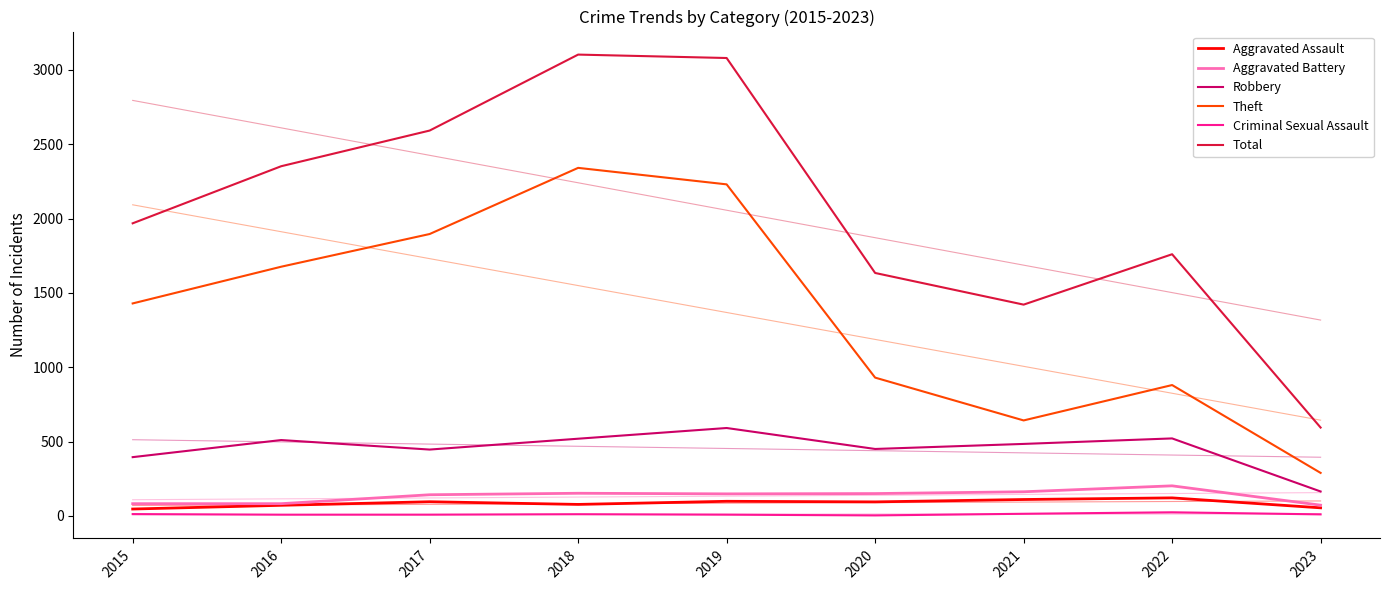

At which label does Theft reach its peak?

2018